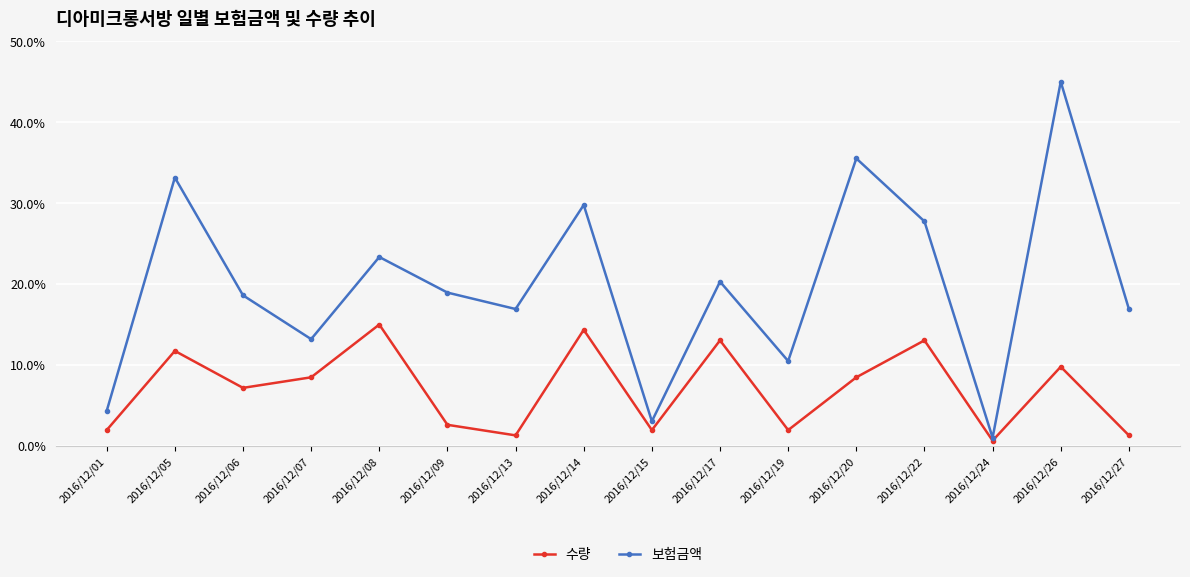

Between 2016/12/15 and 2016/12/17, which series saw the biggest shift?

보험금액